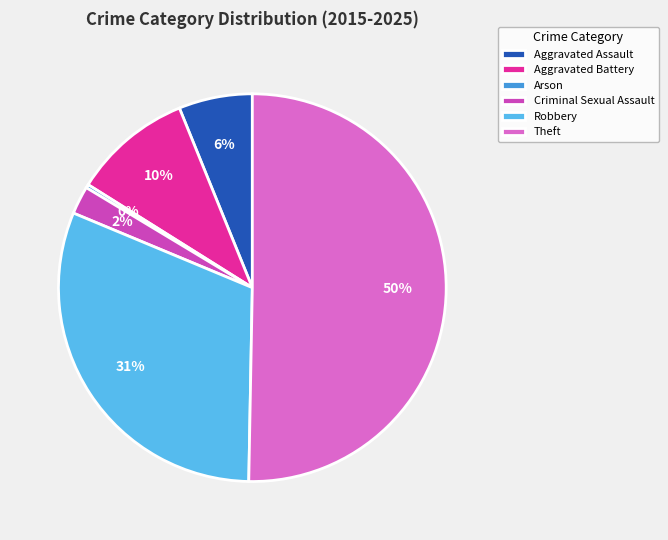

What is the ratio of the value at Criminal Sexual Assault to the value at Arson?

8.0